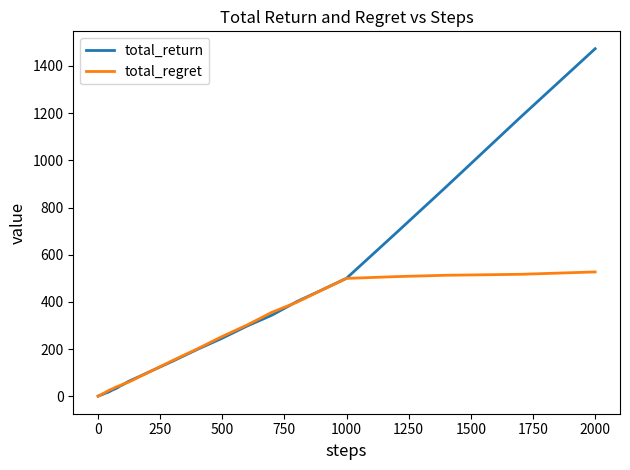

What is the maximum value shown in the chart?

1472.9